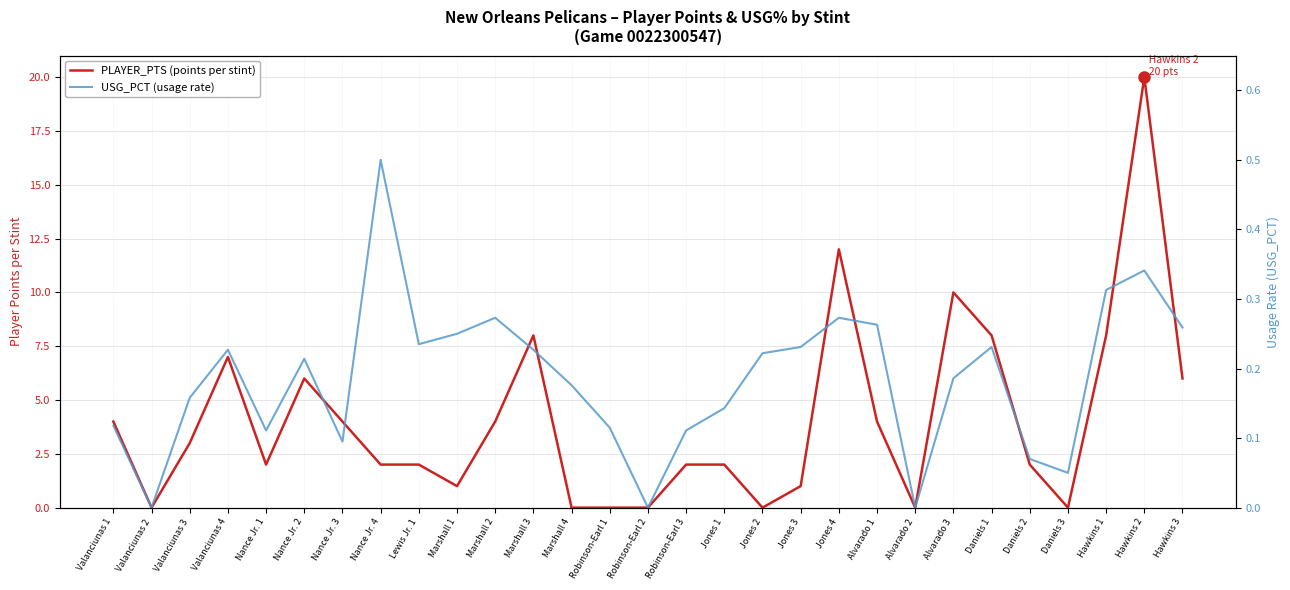

Which series changed the most between Robinson-Earl 3 and Alvarado 3?

PLAYER_PTS (points per stint)